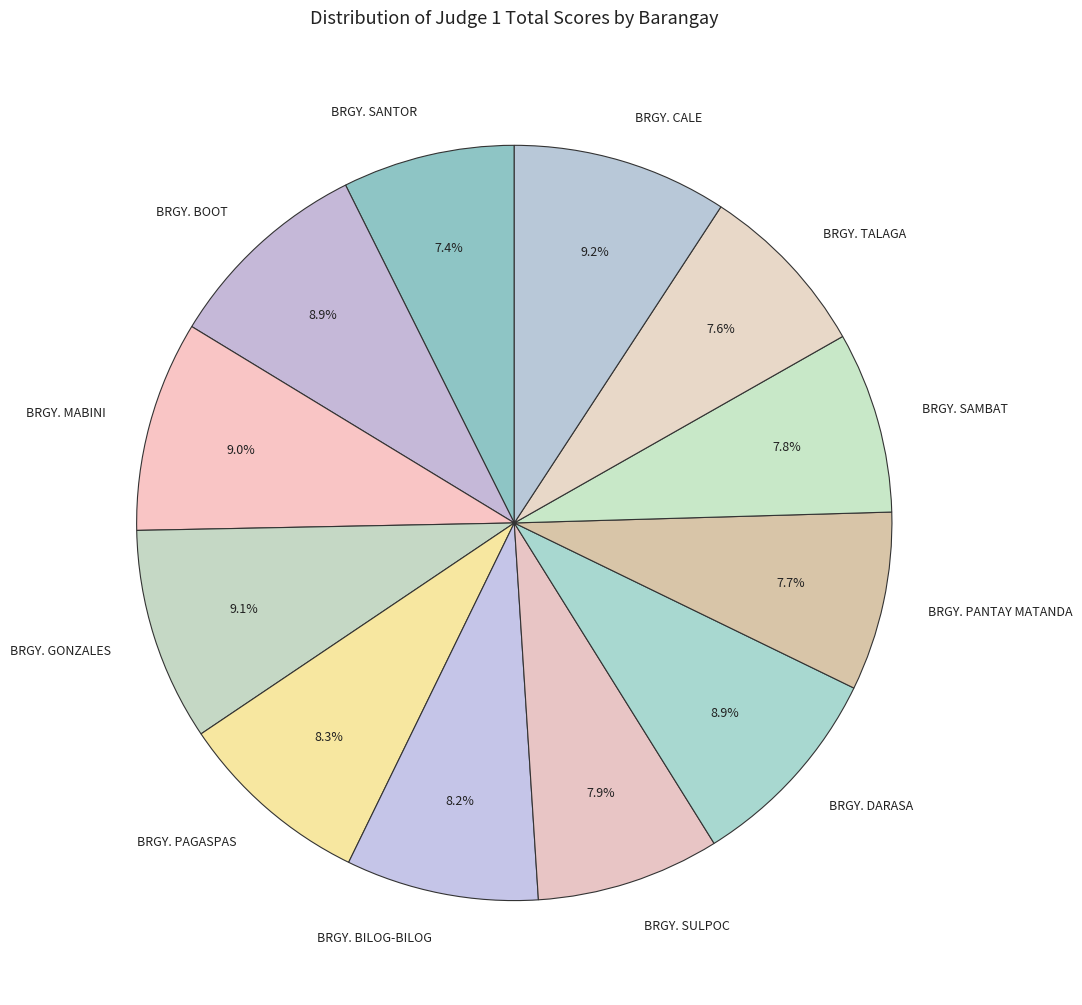

To the nearest percent, what is the difference between the largest and smallest slice percentages?

2%